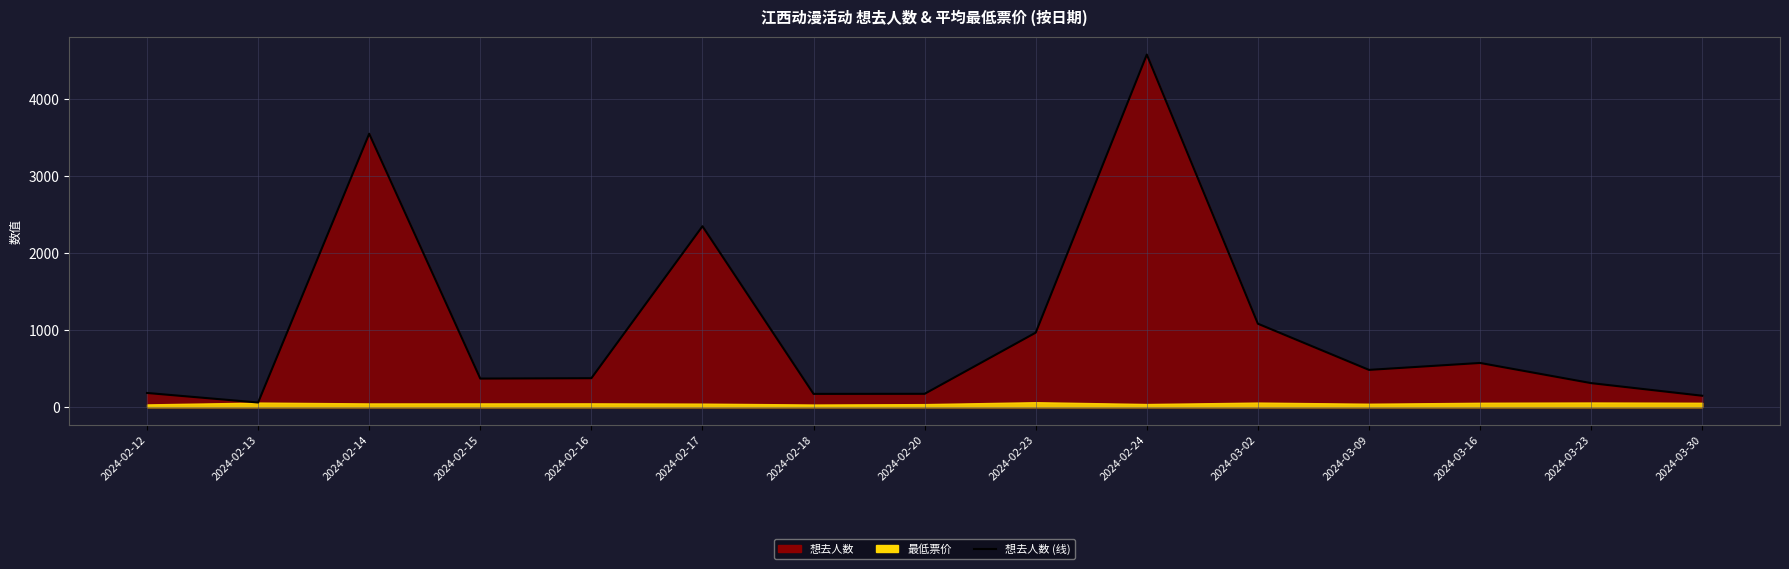

What is the minimum value shown in the chart?

61